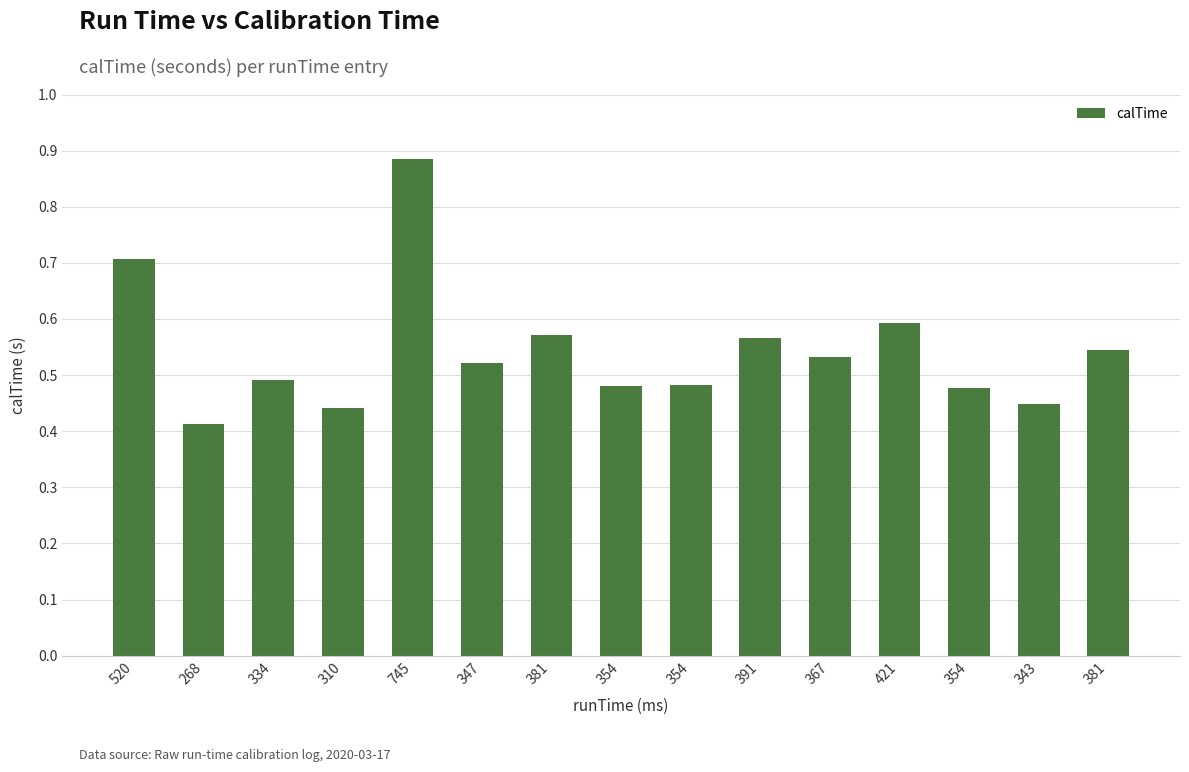

What is the greatest value displayed?

0.9